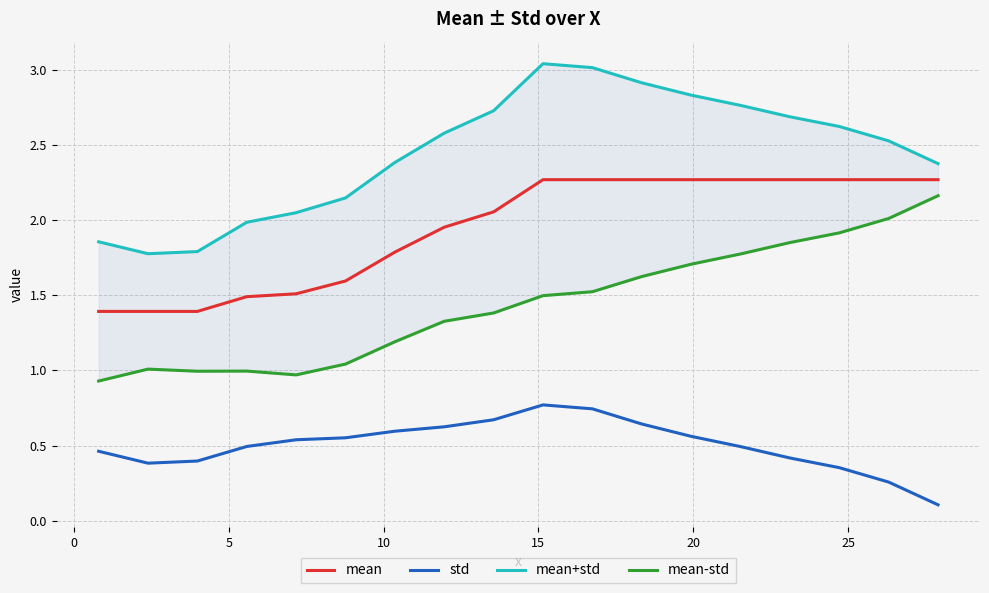

True or false: mean and std cross at least once.

False